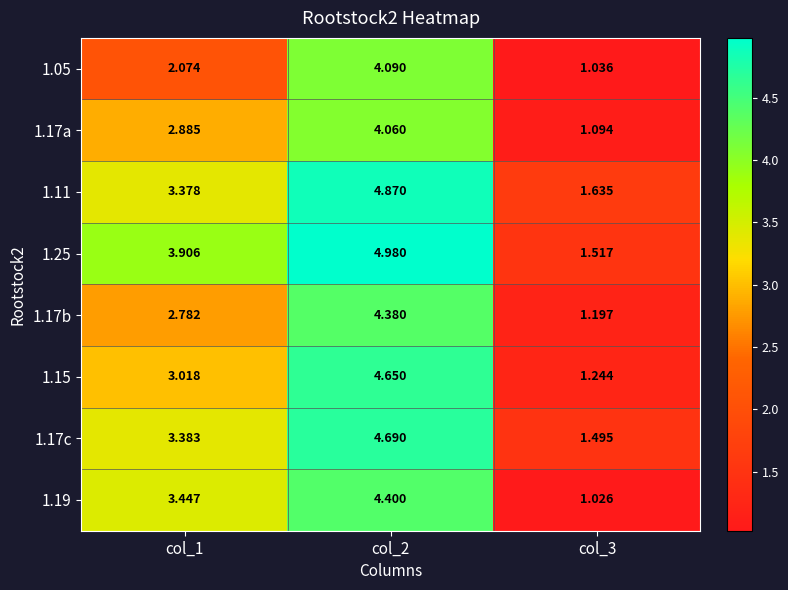

Is the value of 1.25 at col_3 greater than the value of 1.17b at col_2?

No